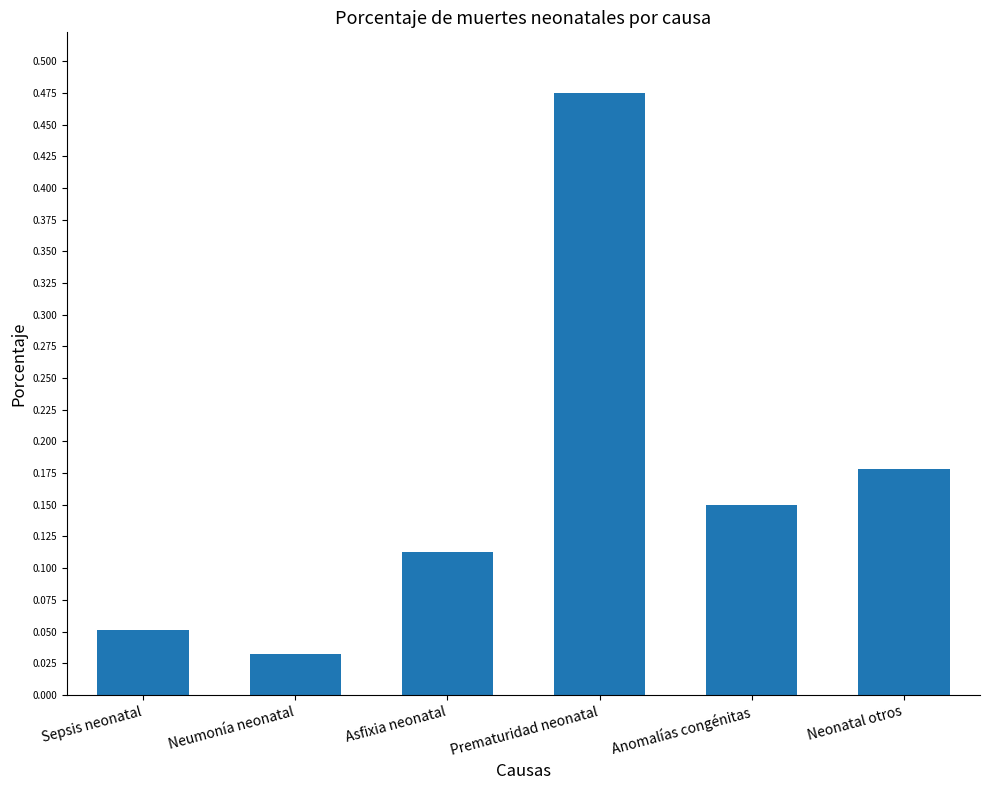

What is the change in value from Neumonía neonatal to Prematuridad neonatal?

+0.4